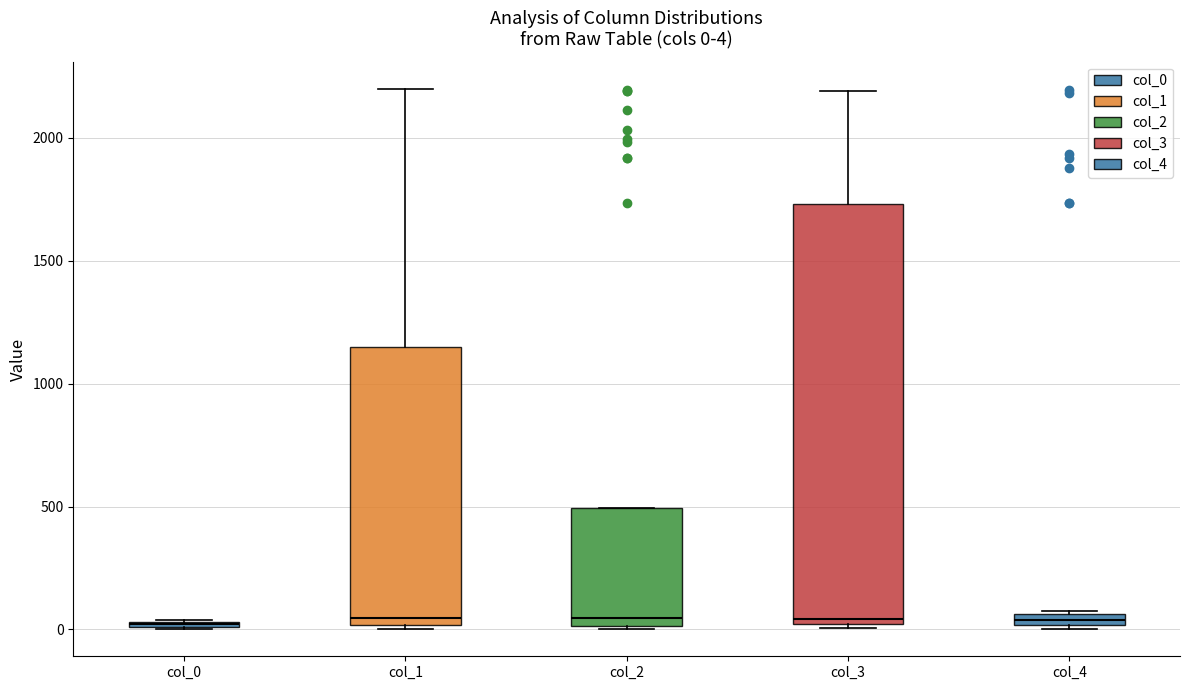

Comparing the boxes themselves (not the whiskers), which one is the tallest?

col_3